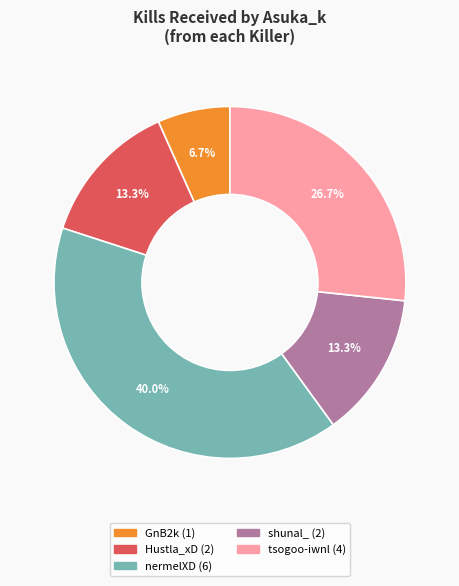

How many segments does this pie chart have?

5